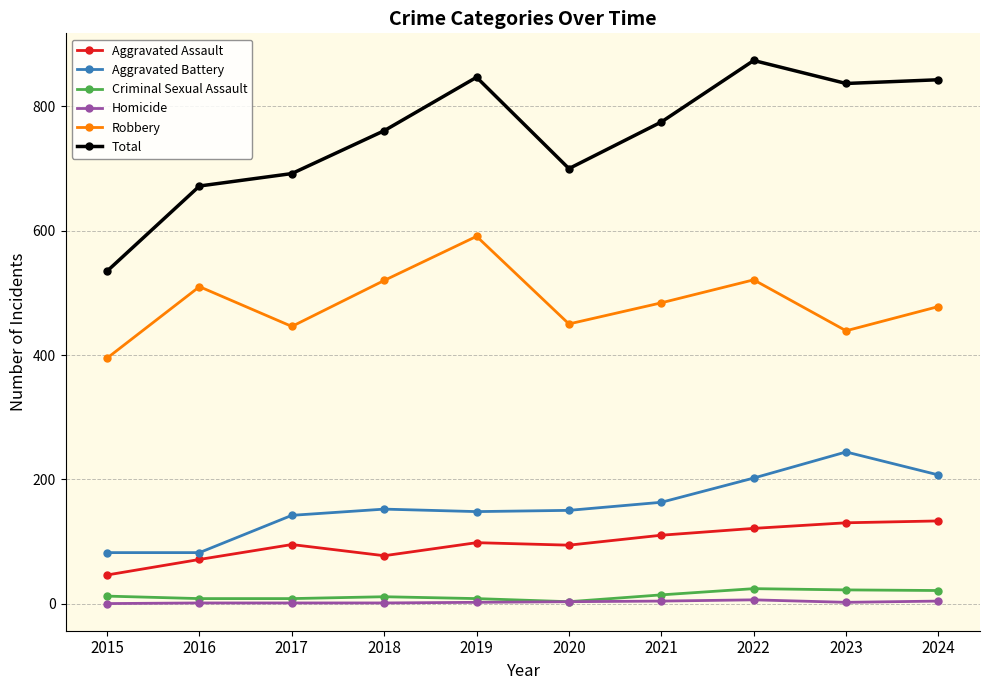

What is the value of the Aggravated Battery point at the 3rd from the left?

142